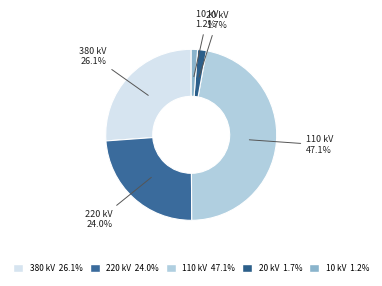

What is the largest slice in the pie chart?

110 kV 47.1%